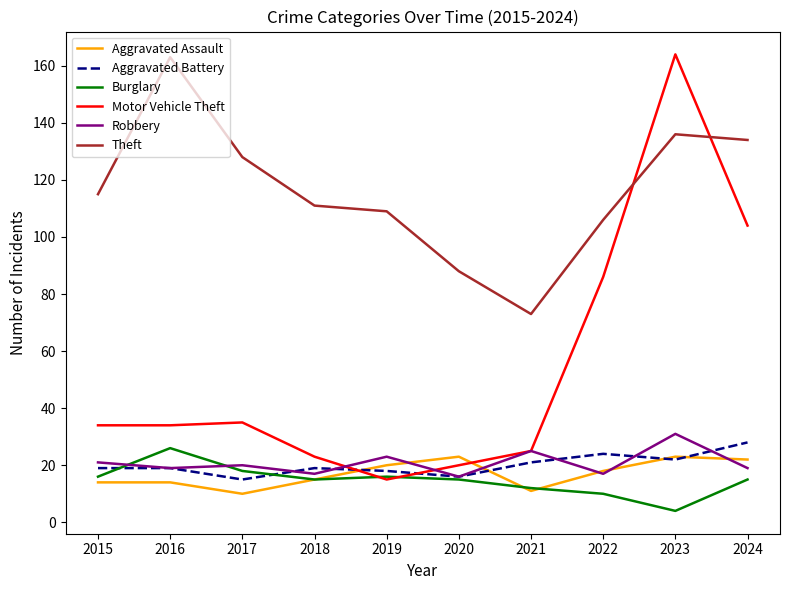

Is the value of Theft at 2020 greater than the value of Motor Vehicle Theft at 2015?

Yes